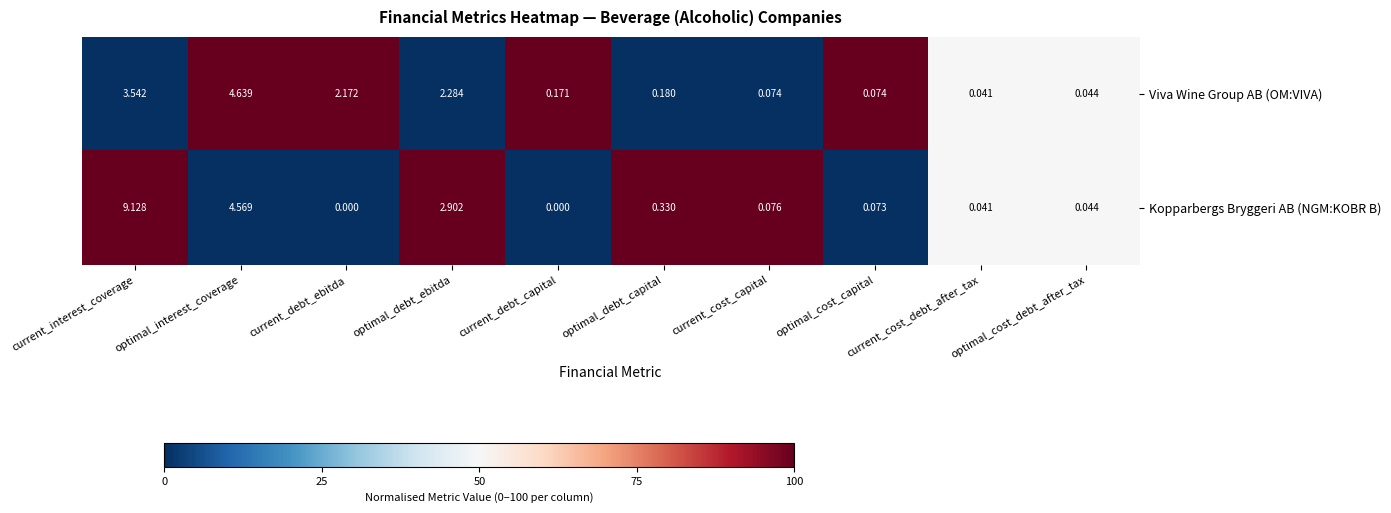

List the series in order of their peak value, lowest first.

Viva Wine Group AB (OM:VIVA), Kopparbergs Bryggeri AB (NGM:KOBR B)